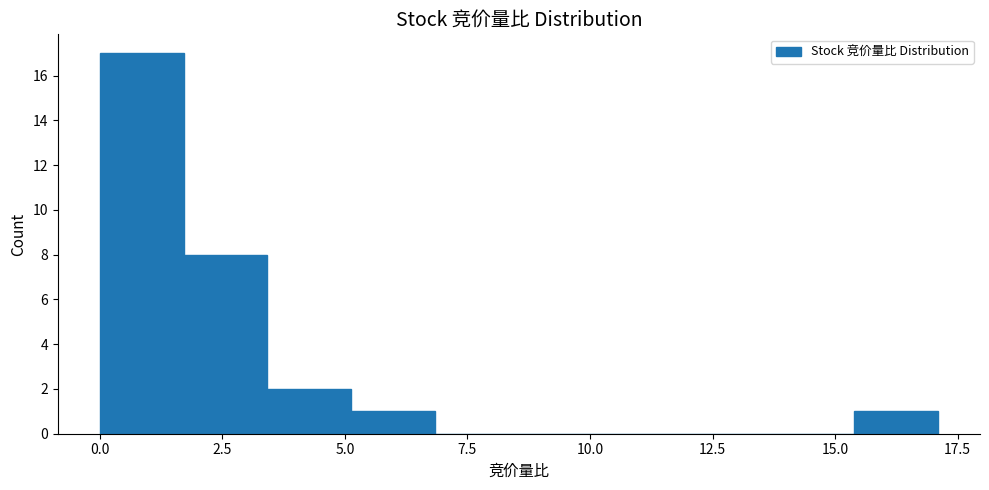

Around what value on the x-axis is the tallest bar? Give the approximate position of its centre, as read against the axis.

1.0